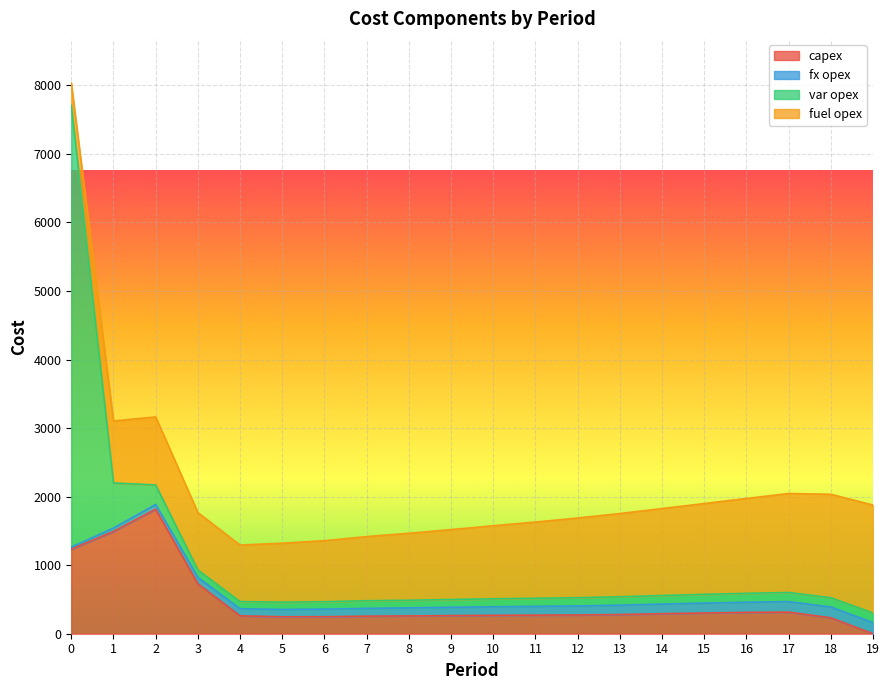

True or false: capex has more than 2 interior local peaks.

False